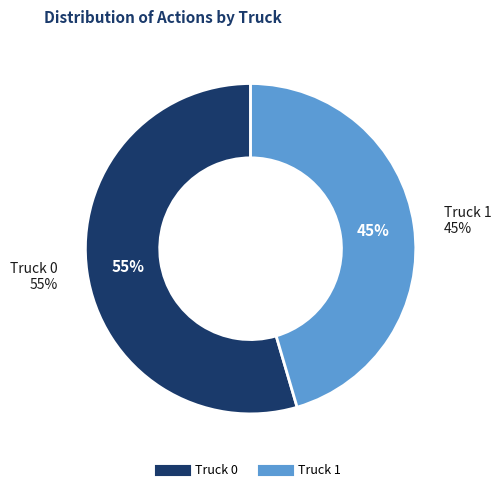

Between Truck 0 and Truck 1, which is larger?

Truck 0